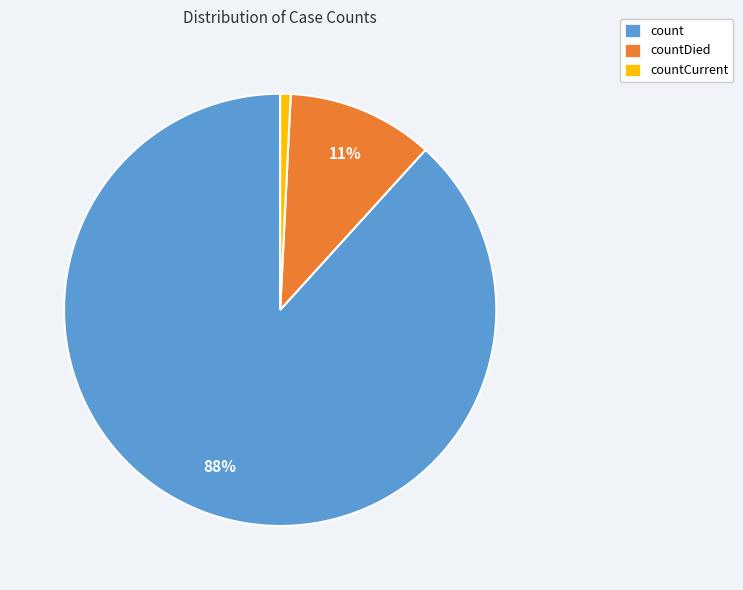

Approximately how many times larger is the value at countDied compared to count?

0.1